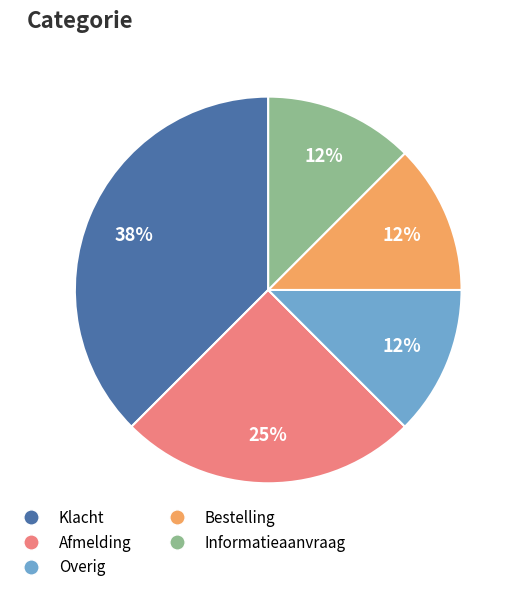

True or false: Bestelling accounts for 22% of the total.

False